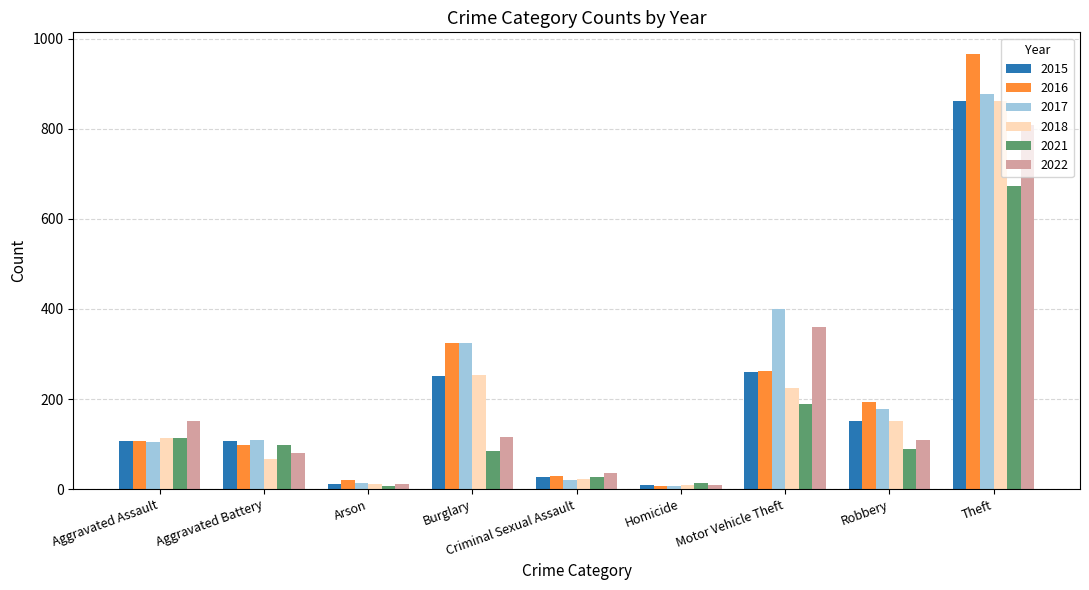

What is the sum of the 2015 values at Homicide and Arson?

21